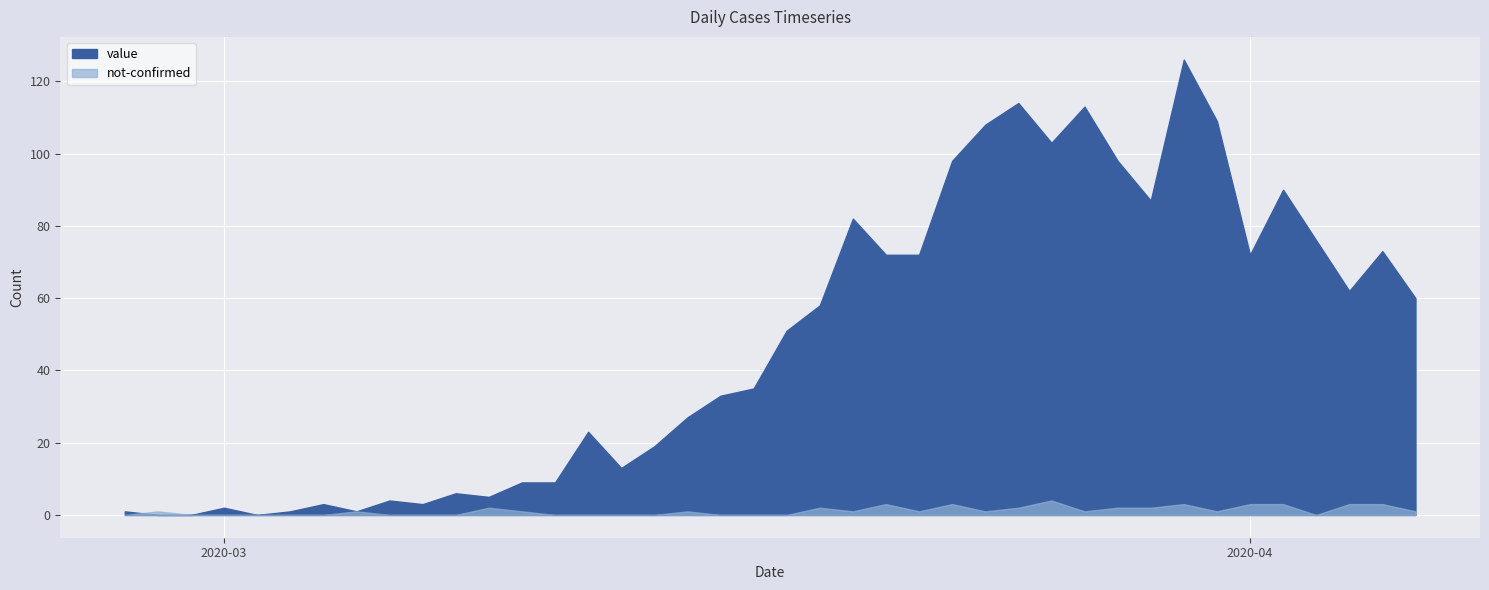

At how many categories does at least one series exceed 103?

5